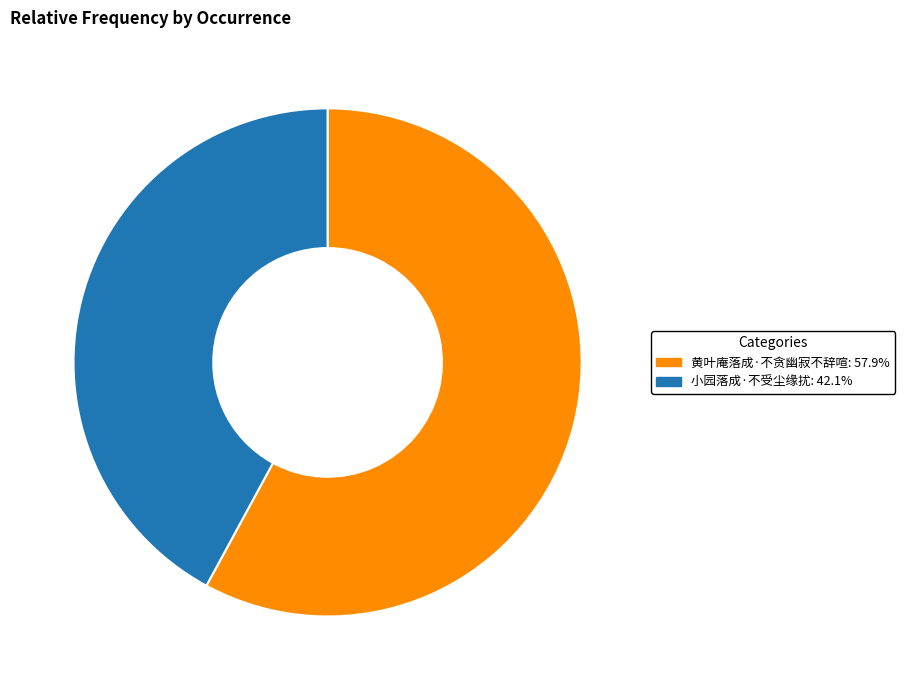

Approximately how many times larger is the value at 黄叶庵落成·不贪幽寂不辞喧 compared to 小园落成·不受尘缘扰?

1.4